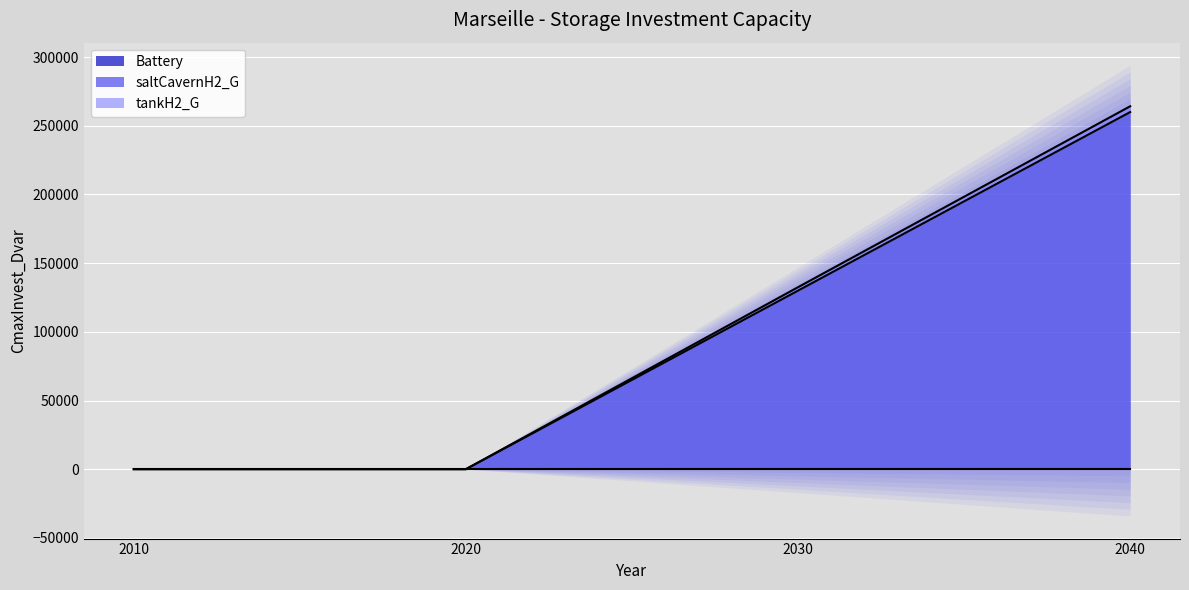

How many data points does each series have?

4